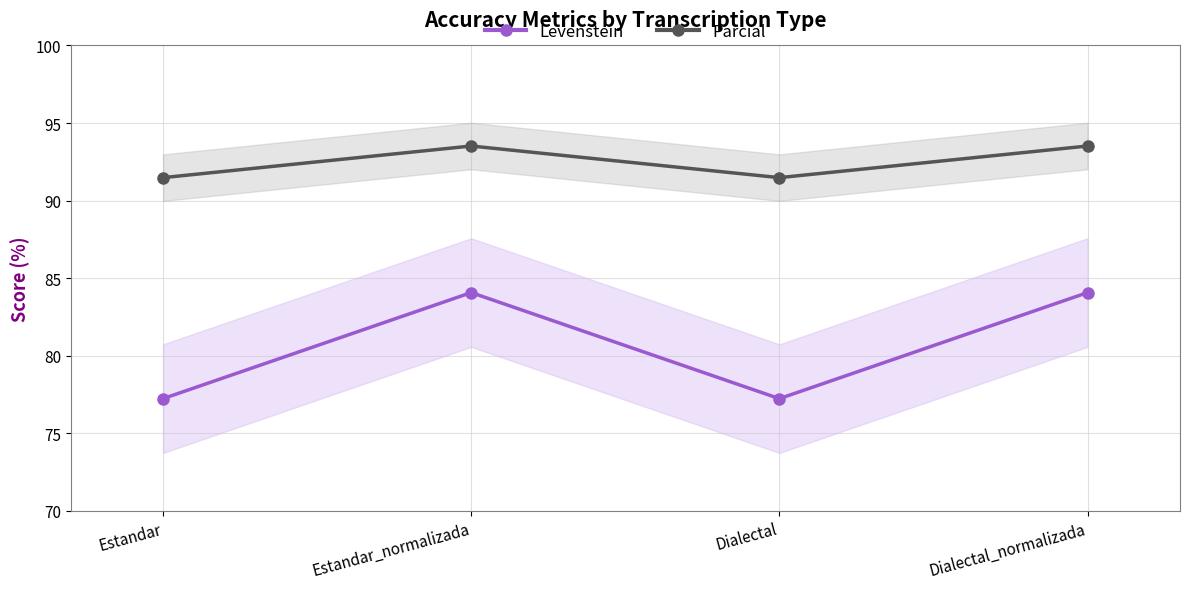

What is the label of the 1st point from the right?

Dialectal_normalizada